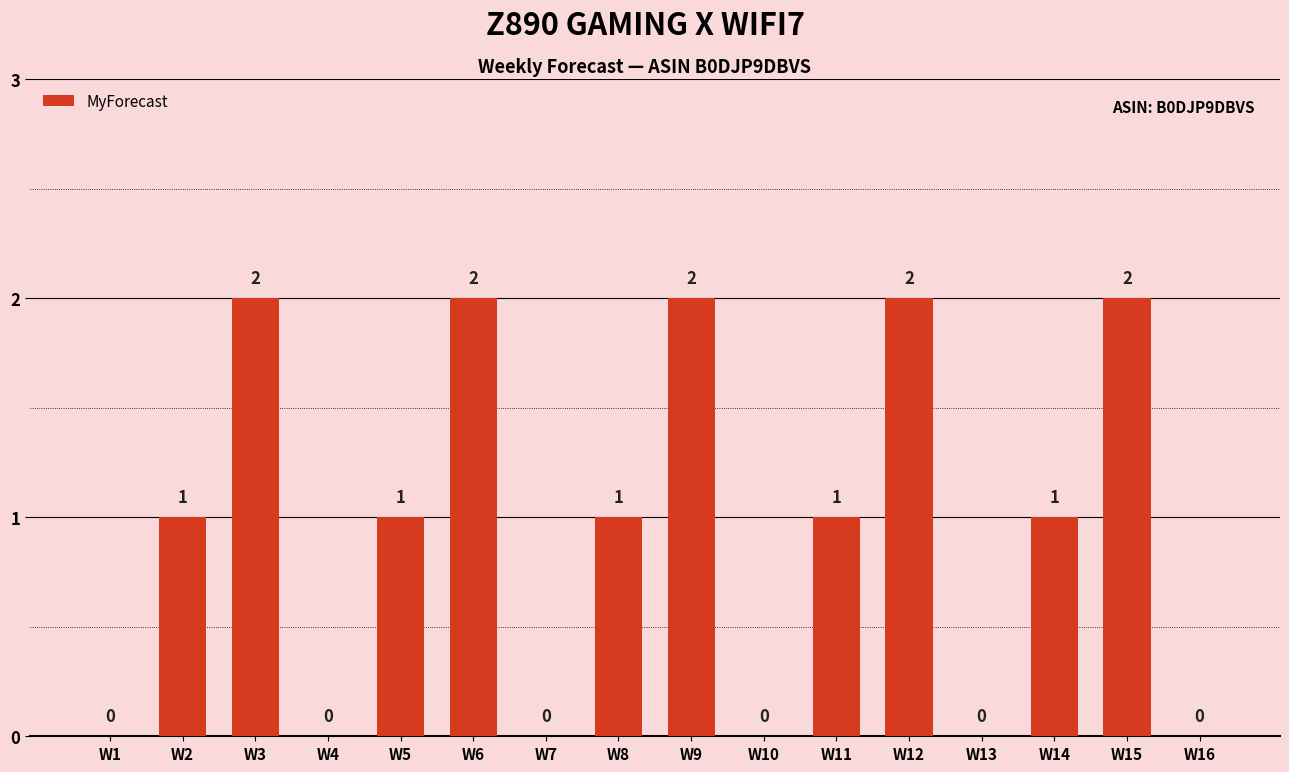

Approximately how many times larger is the value at W6 compared to W11?

2.0